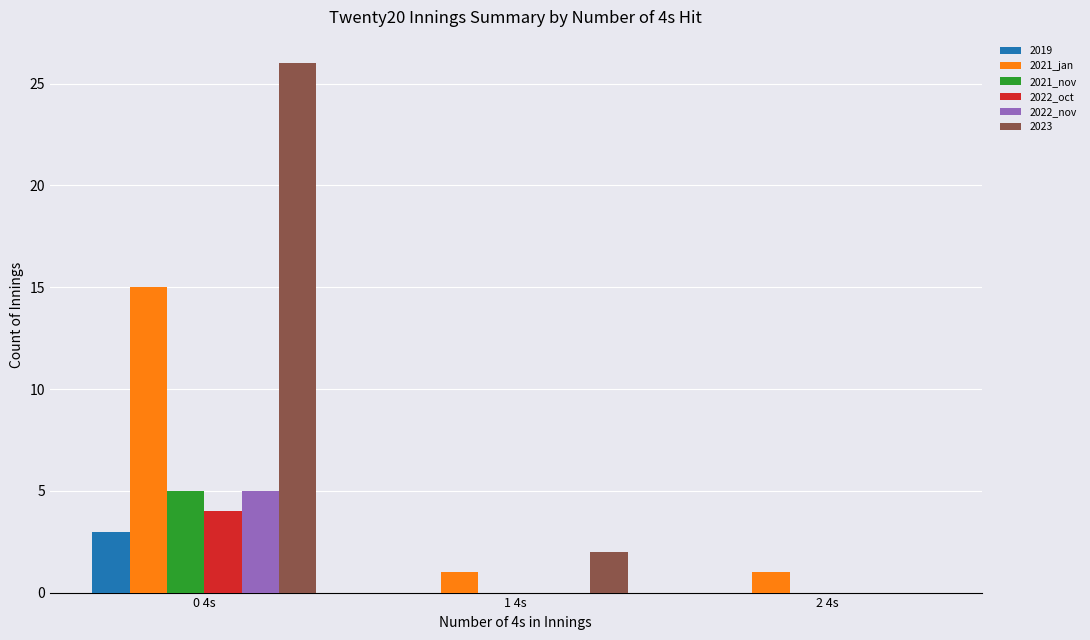

What is the total value across all series at 1 4s?

3